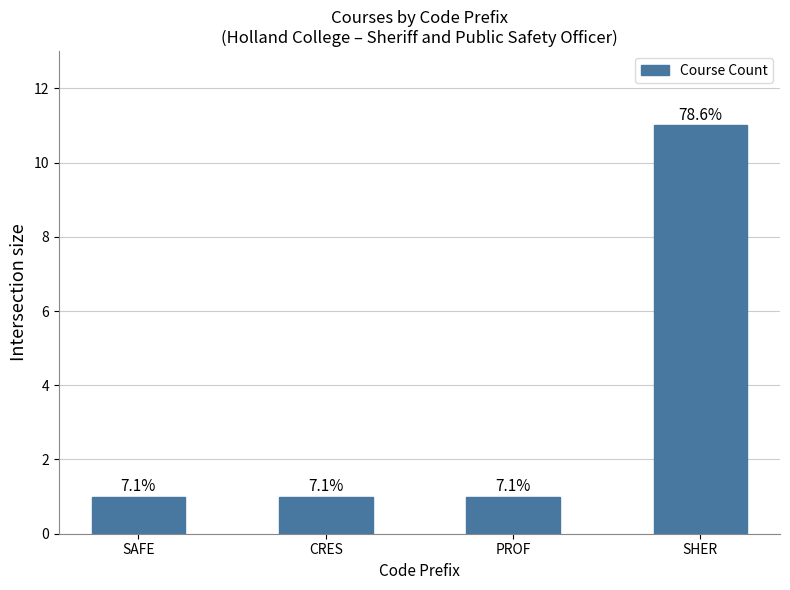

Reading left to right, what are all the values shown in this chart?

SAFE=1	CRES=1	PROF=1	SHER=11